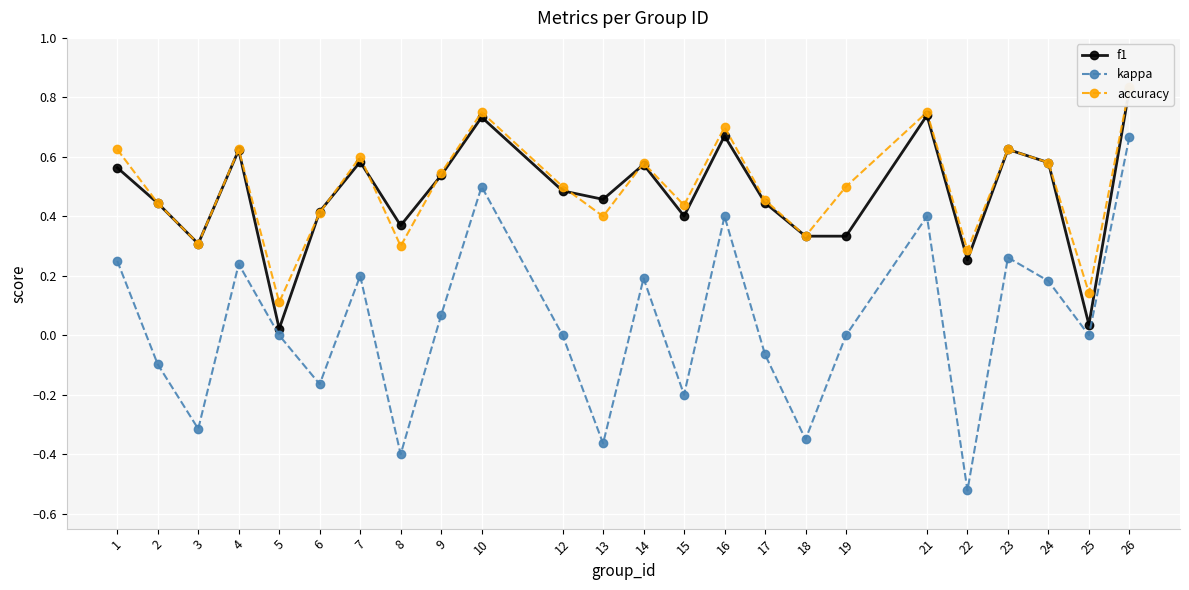

The value of kappa at 4 is 0.2. True or false?

True